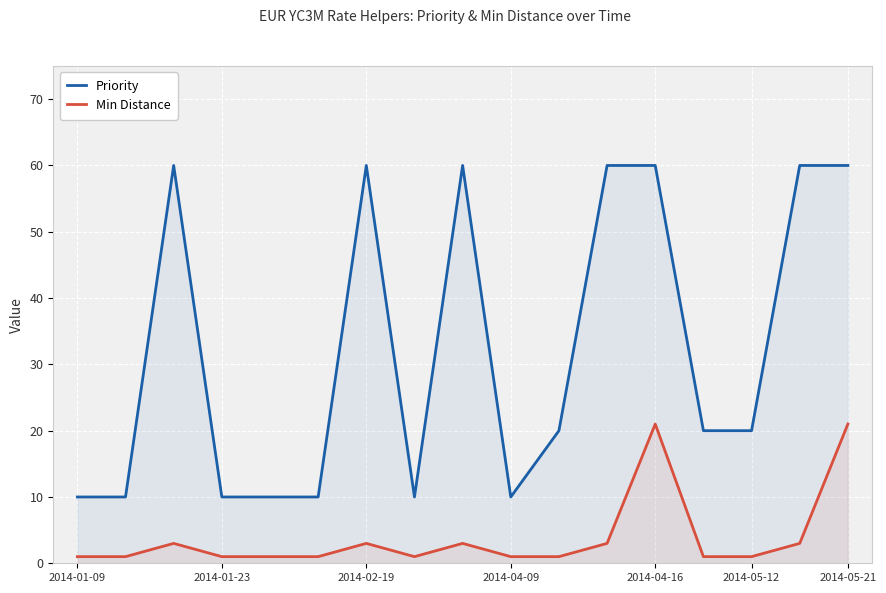

Which series has the largest total across all categories?

Priority